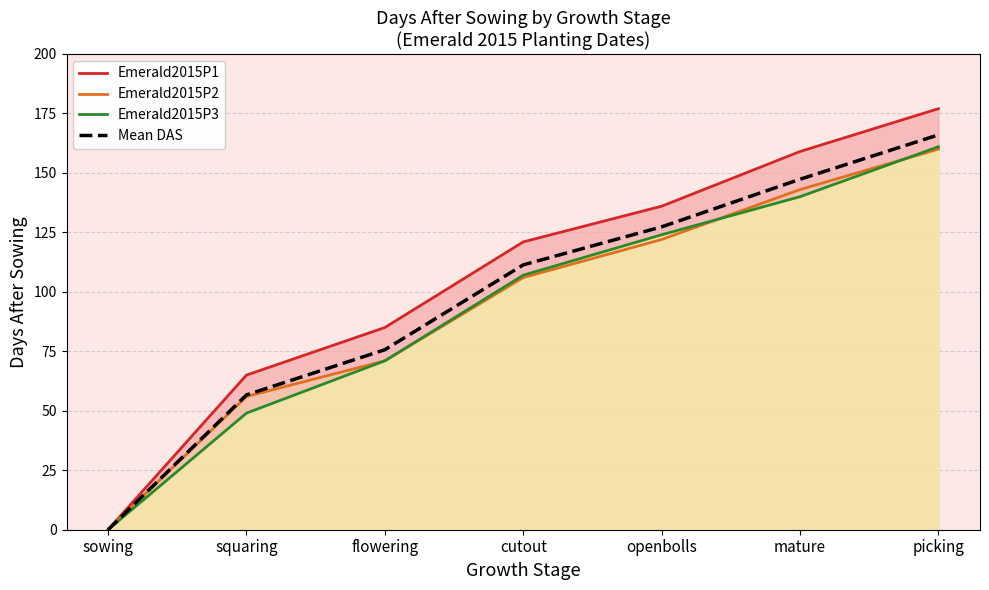

What position from the left is cutout?

4